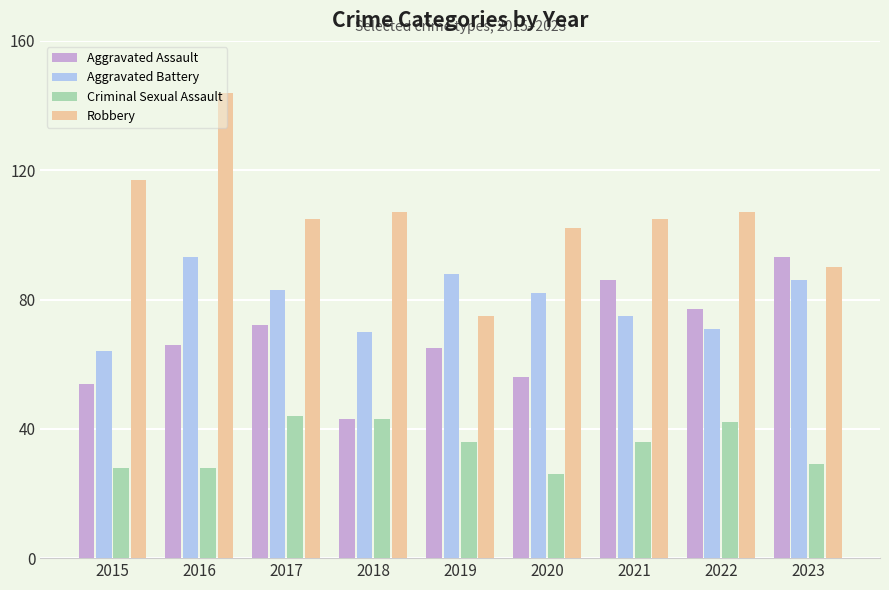

What is the minimum value for Aggravated Battery?

64